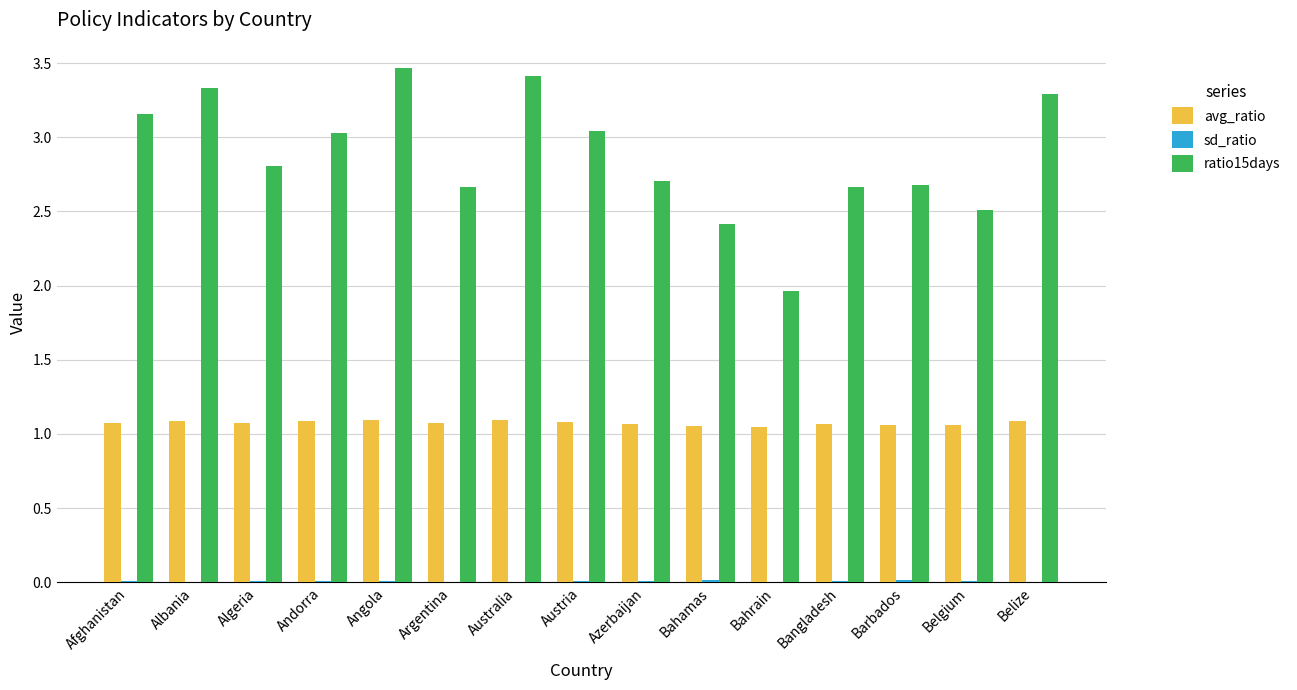

Which series has the widest spread of values?

ratio15days